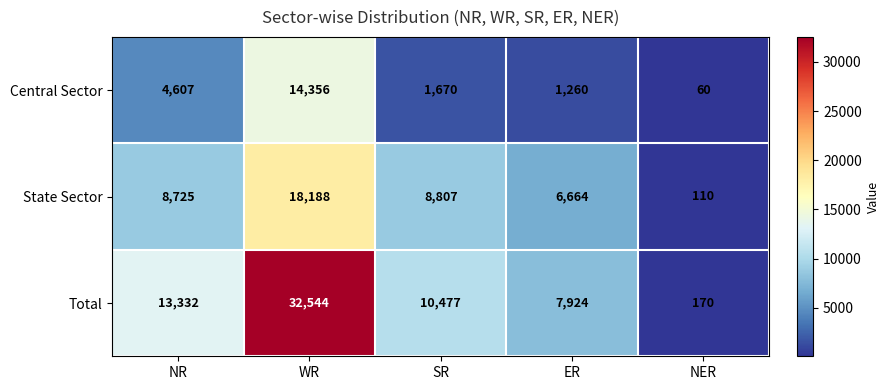

How many data points does each series have?

5